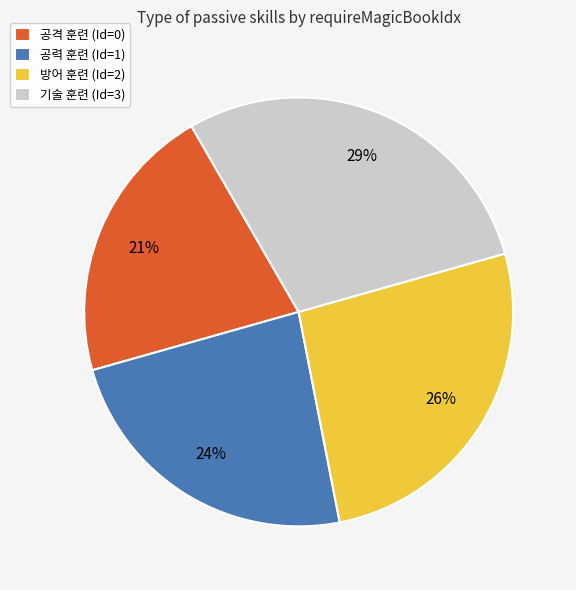

Rank the categories by value from lowest to highest.

공격 훈련 (Id=0), 공력 훈련 (Id=1), 방어 훈련 (Id=2), 기술 훈련 (Id=3)